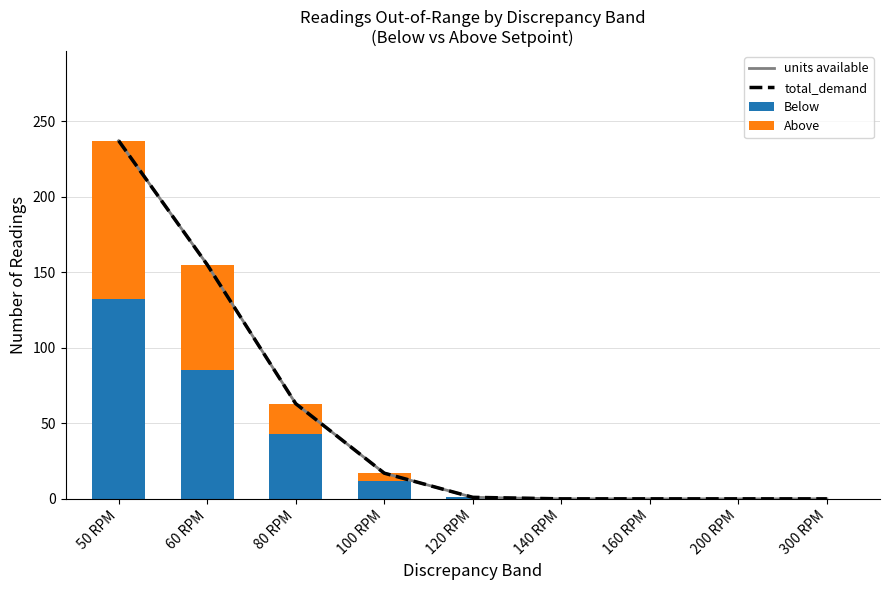

Reading left to right, what are all the values shown in this chart?

units available: 237	155	63	17	1	0	0	0	0
total_demand: 237	155	63	17	1	0	0	0	0
Below: 132	85	43	12	1	0	0	0	0
Above: 105	70	20	5	0	0	0	0	0